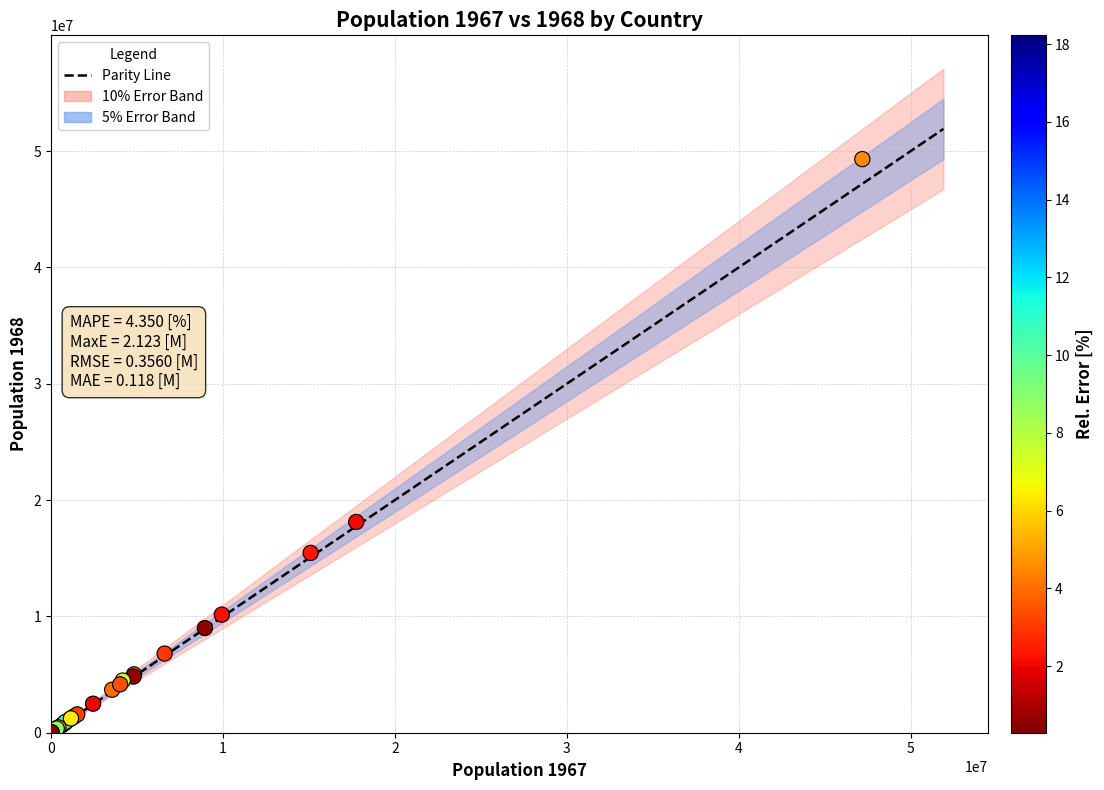

What Y value in the scatter plot is closest to 24662940?

18124103.6